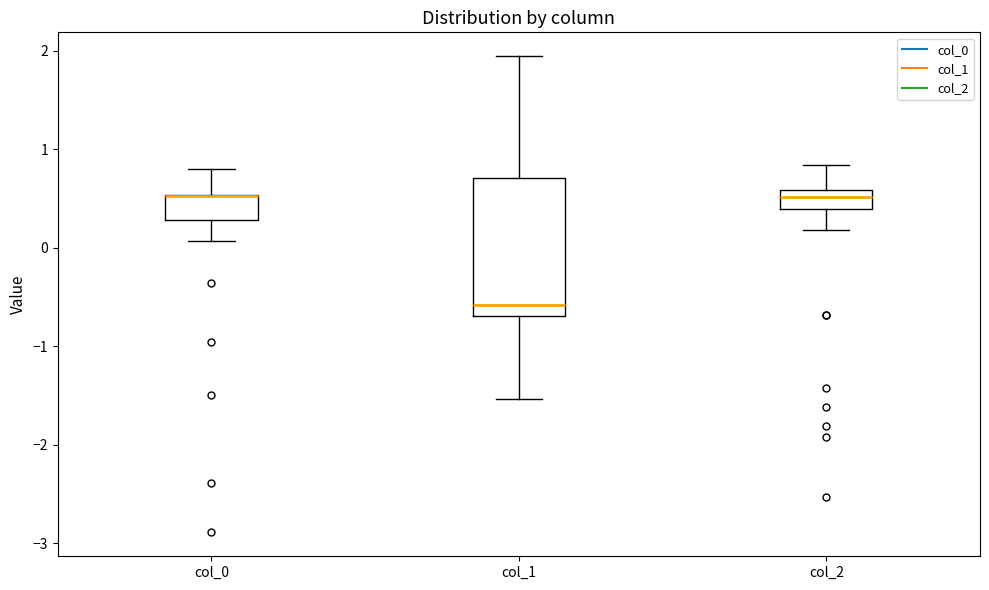

Reading left to right, transcribe this box plot: for each box, give where its median line is, the range the box spans, and where its two whiskers end, as read against the y-axis. The values are not printed on the chart, so give them approximately, as read against the axis.

col_0: median 0.5 (drawn on the box's upper edge), box 0.3 to 0.5, whiskers 0.1 to 0.8
col_1: median -0.6, box -0.7 to 0.7, whiskers -1.5 to 1.9
col_2: median 0.5, box 0.4 to 0.6, whiskers 0.2 to 0.8